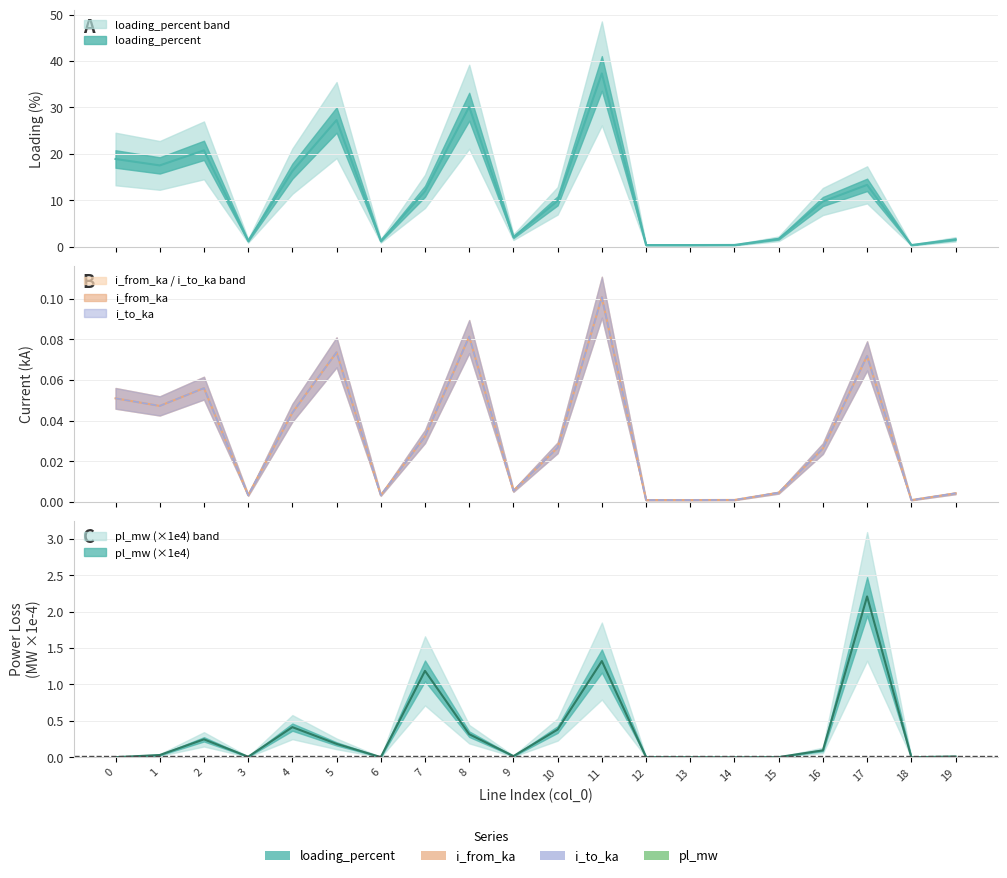

True or false: loading_percent and i_from_ka intersect in this chart.

False